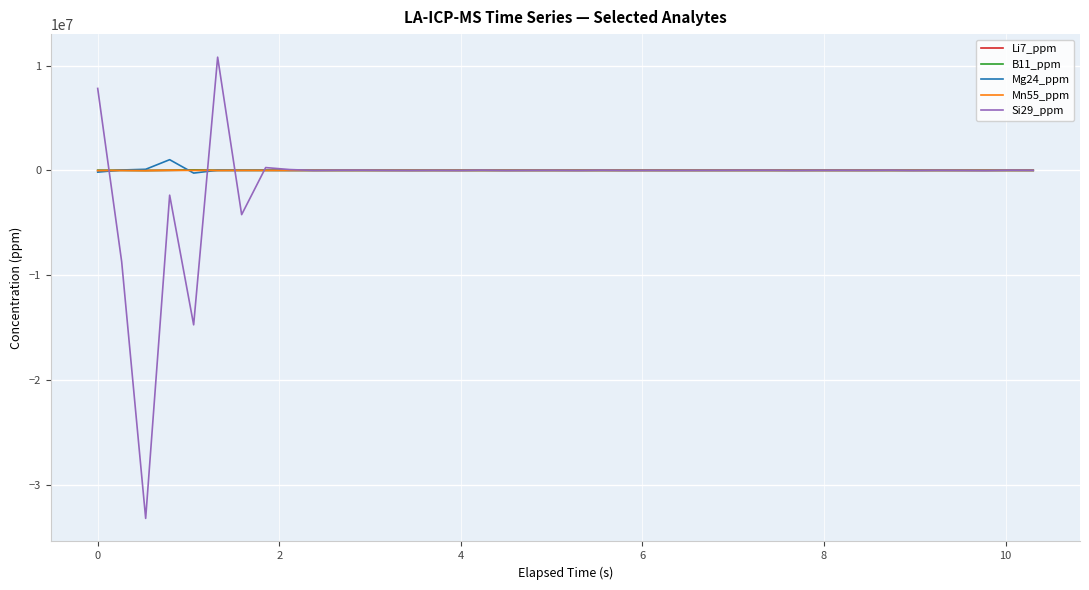

True or false: Si29_ppm has more than 1 interior local peaks.

True